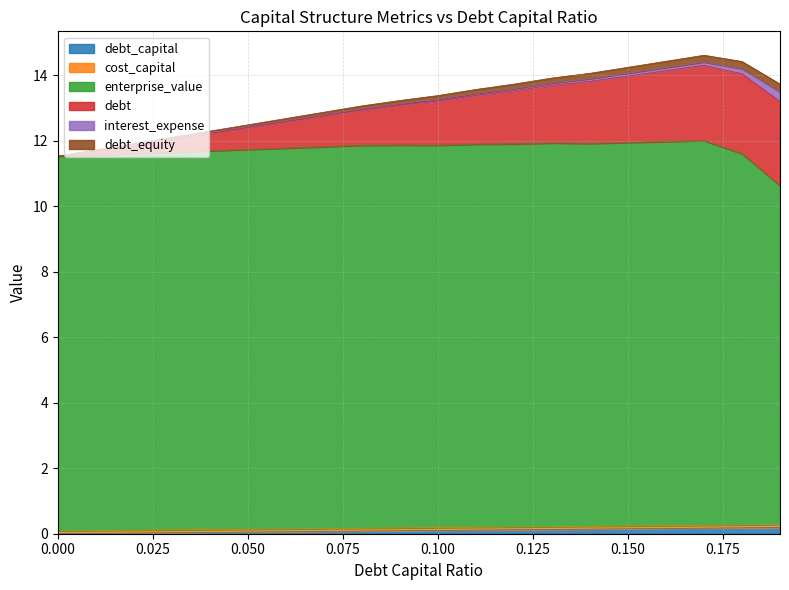

What is the label of the 4th point from the right?

0.16